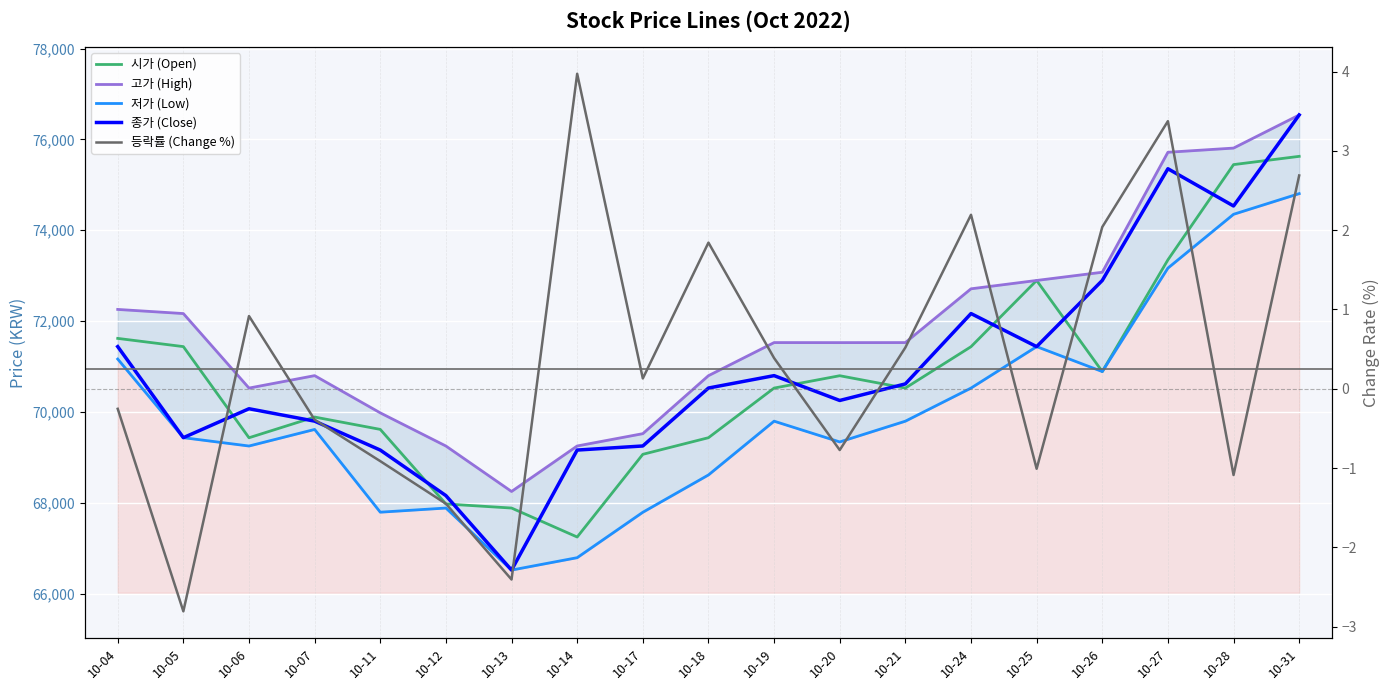

Reading left to right, list all the values displayed in this chart.

시가 (Open): 10-04=71619.0	10-05=71438.0	10-06=69431.0	10-07=69887.0	10-11=69615.0	10-12=67973.0	10-13=67883.0	10-14=67245.0	10-17=69066.0	10-18=69432.0	10-19=70525.0	10-20=70797.0	10-21=70525.0	10-24=71436.0	10-25=72895.0	10-26=70889.0	10-27=73349.0	10-28=75446.0	10-31=75628.0
고가 (High): 10-04=72257.0	10-05=72166.0	10-06=70525.0	10-07=70799.0	10-11=69979.0	10-12=69249.0	10-13=68248.0	10-14=69250.0	10-17=69521.0	10-18=70798.0	10-19=71527.0	10-20=71526.0	10-21=71527.0	10-24=72711.0	10-25=72895.0	10-26=73076.0	10-27=75718.0	10-28=75810.0	10-31=76539.0
저가 (Low): 10-04=71164.0	10-05=69433.0	10-06=69249.0	10-07=69614.0	10-11=67792.0	10-12=67883.0	10-13=66517.0	10-14=66790.0	10-17=67790.0	10-18=68612.0	10-19=69796.0	10-20=69339.0	10-21=69796.0	10-24=70525.0	10-25=71438.0	10-26=70889.0	10-27=73167.0	10-28=74352.0	10-31=74807.0
종가 (Close): 10-04=71438.0	10-05=69433.0	10-06=70070.0	10-07=69797.0	10-11=69160.0	10-12=68157.0	10-13=66517.0	10-14=69160.0	10-17=69250.0	10-18=70526.0	10-19=70799.0	10-20=70252.0	10-21=70617.0	10-24=72166.0	10-25=71438.0	10-26=72895.0	10-27=75355.0	10-28=74535.0	10-31=76540.0
등락률 (Change %): 10-04=-0.3	10-05=-2.8	10-06=0.9	10-07=-0.4	10-11=-0.9	10-12=-1.4	10-13=-2.4	10-14=4.0	10-17=0.1	10-18=1.8	10-19=0.4	10-20=-0.8	10-21=0.5	10-24=2.2	10-25=-1.0	10-26=2.0	10-27=3.4	10-28=-1.1	10-31=2.7